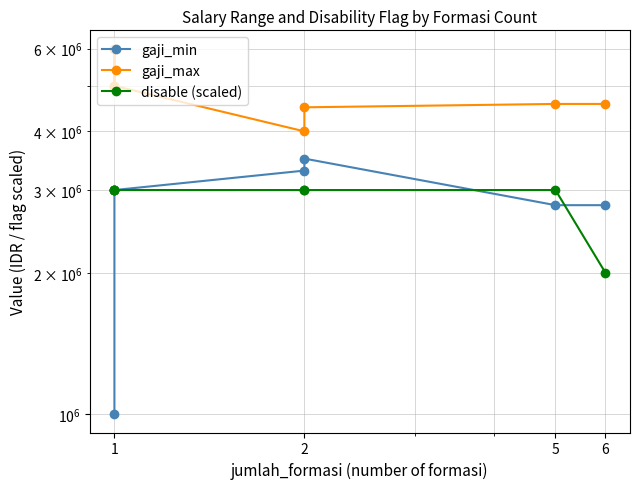

True or false: gaji_max has a value of 2672176 at 1.

False